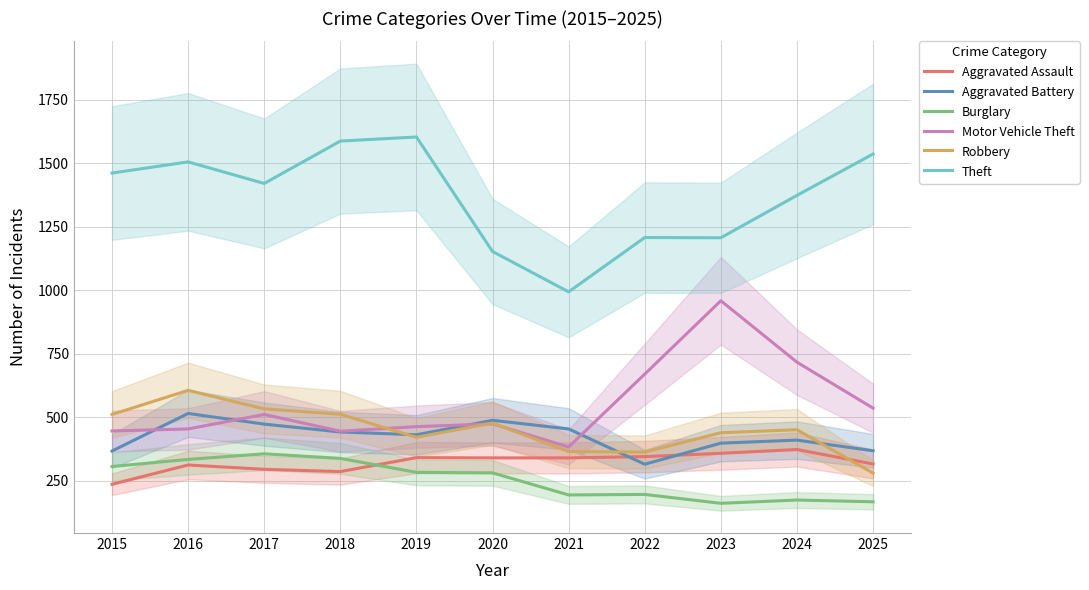

True or false: Motor Vehicle Theft has more than 2 points higher than both neighbors.

True